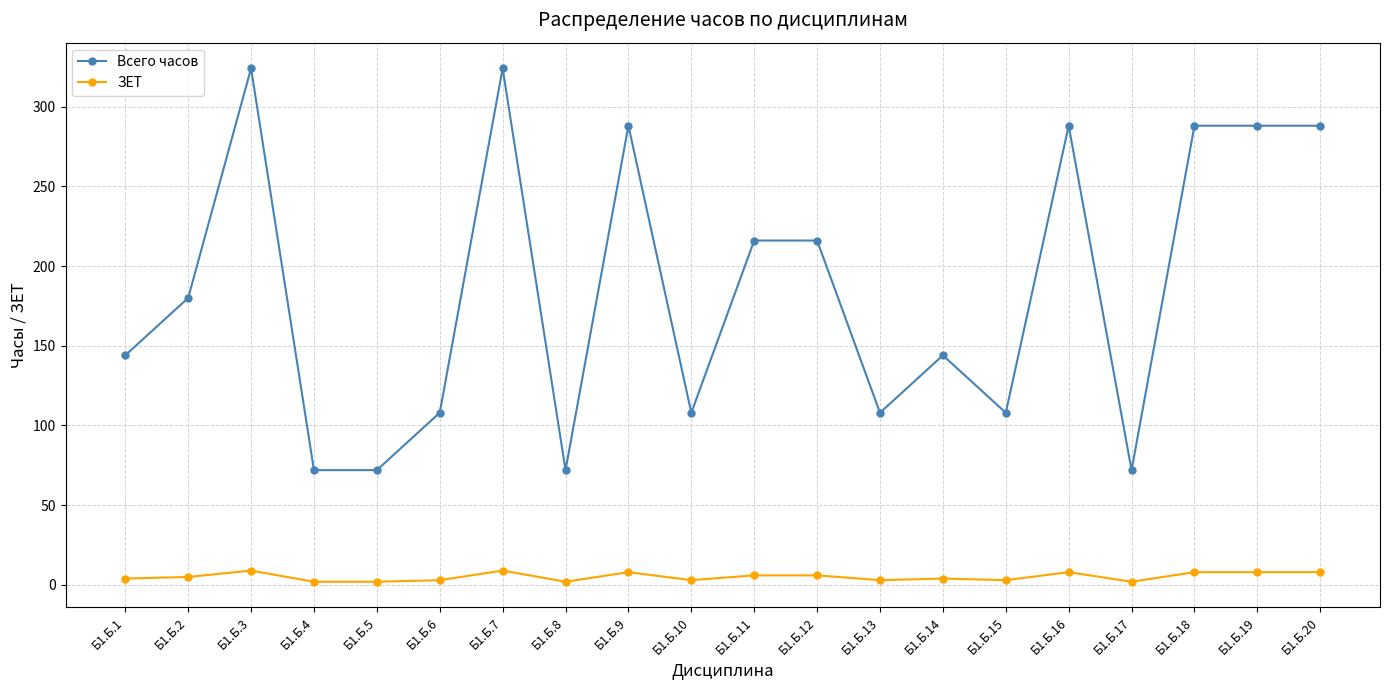

Which series has the widest spread of values?

Всего часов